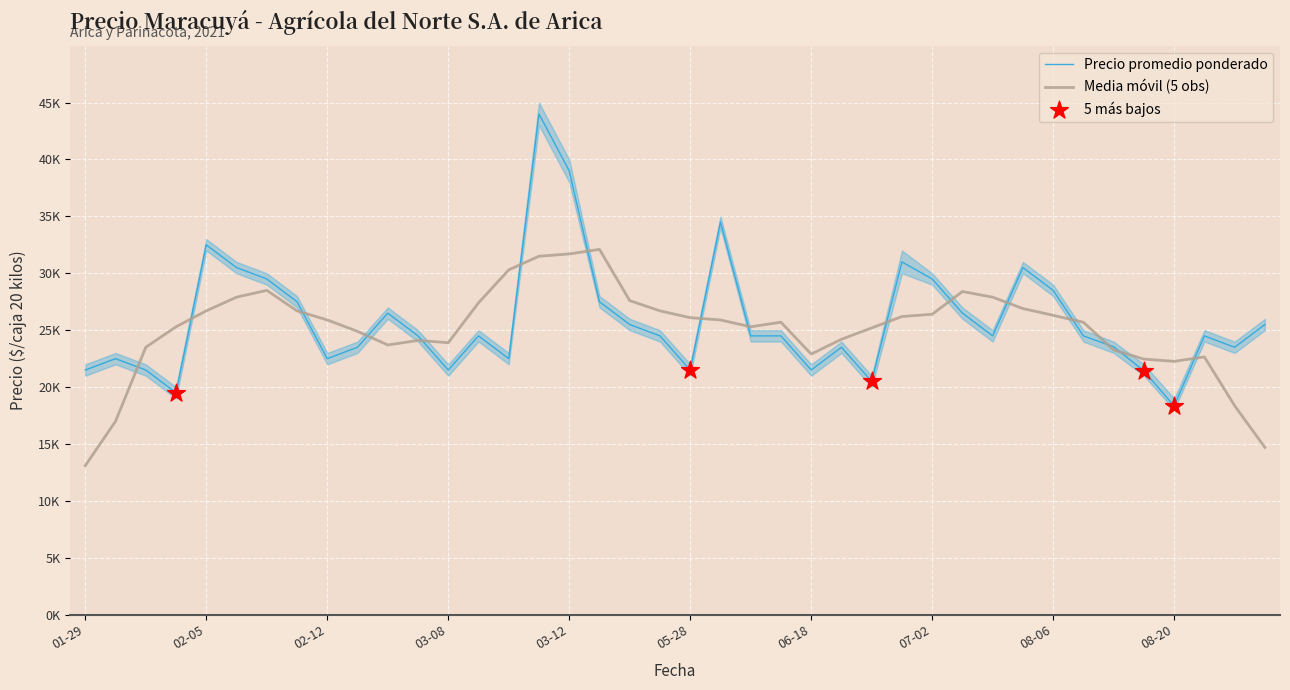

Is the value of Precio promedio ponderado at 2021-05-28 greater than the value of Precio minimo at 2021-08-02?

No